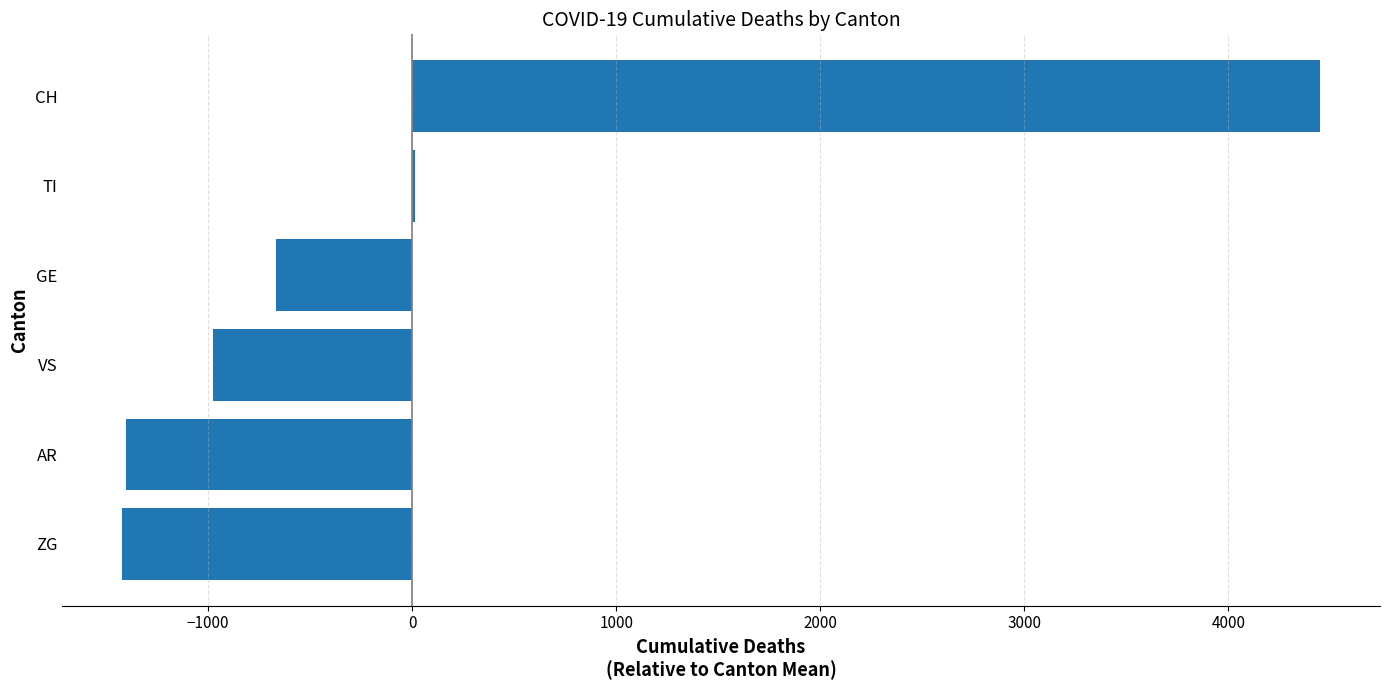

The chart shows a value of -490.4 at ZG. True or false?

False